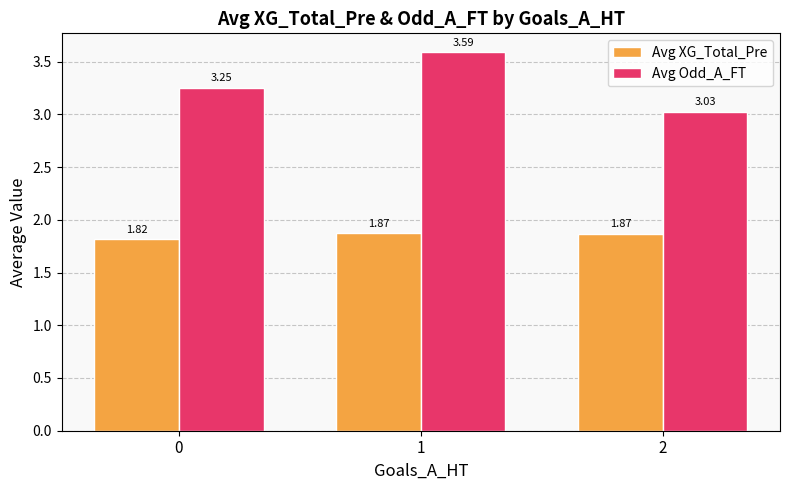

Which series has the largest range (max minus min)?

Avg Odd_A_FT